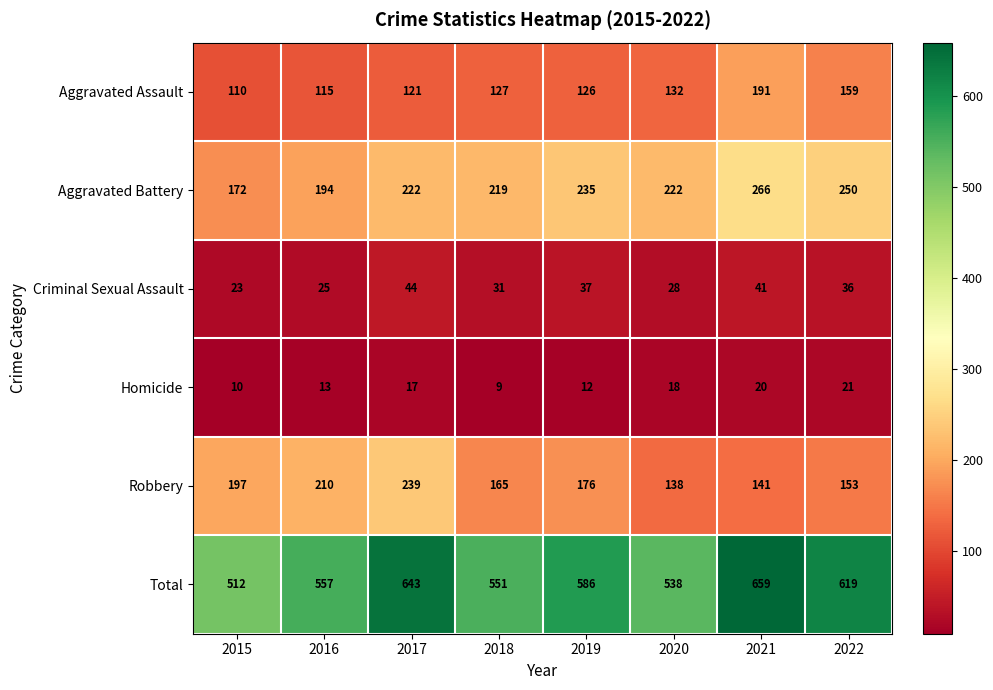

Count the Criminal Sexual Assault values in the range 28 to 41.

5